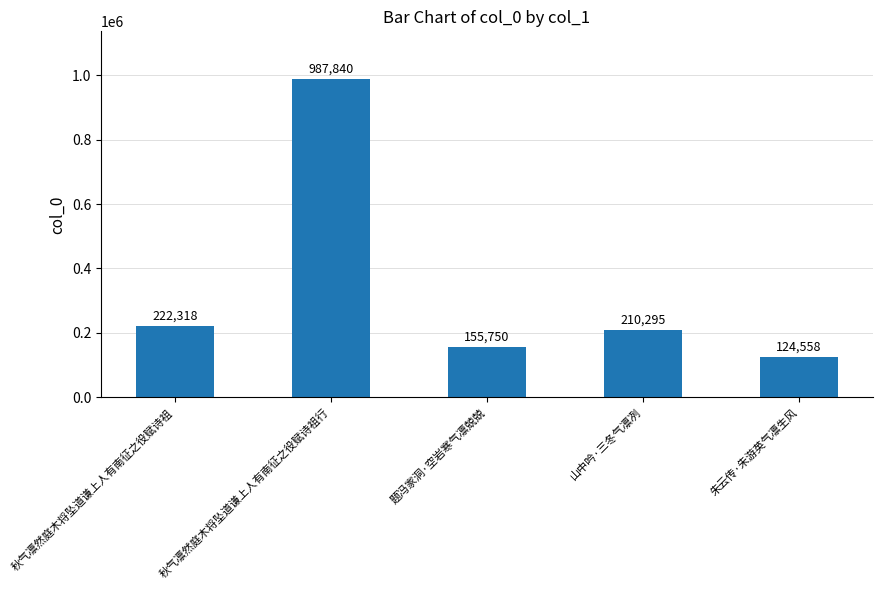

Reading left to right, transcribe all the data shown in this chart.

222318	987840	155750	210295	124558